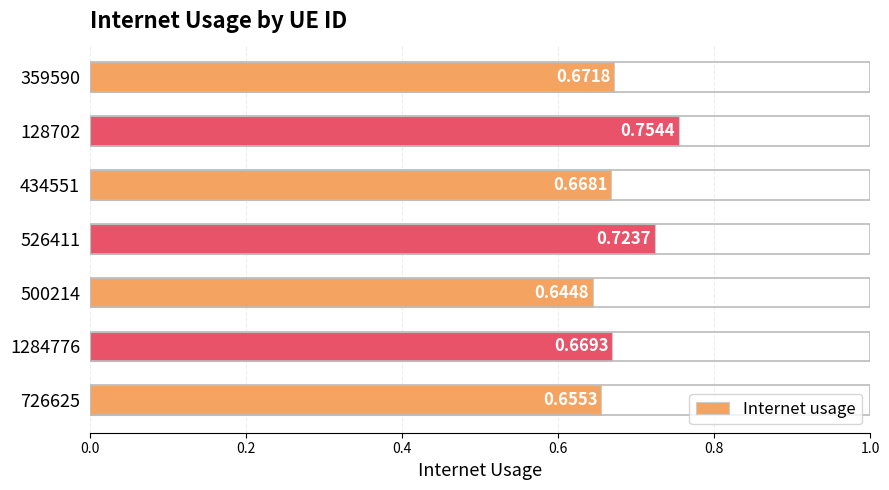

What is the sum of the values at 500214 and 726625?

1.3